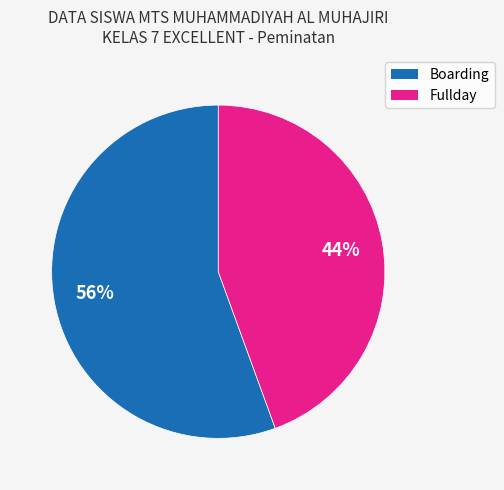

Which category accounts for the majority?

Boarding